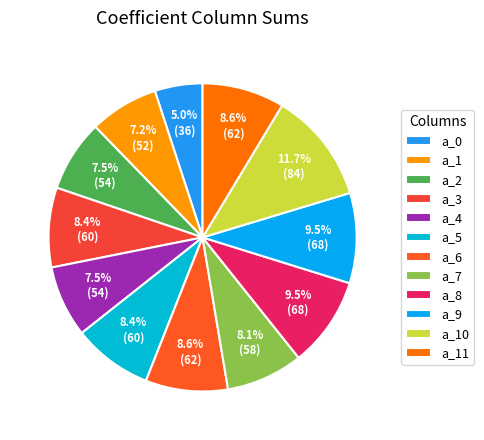

Count the number of slices in the pie.

12